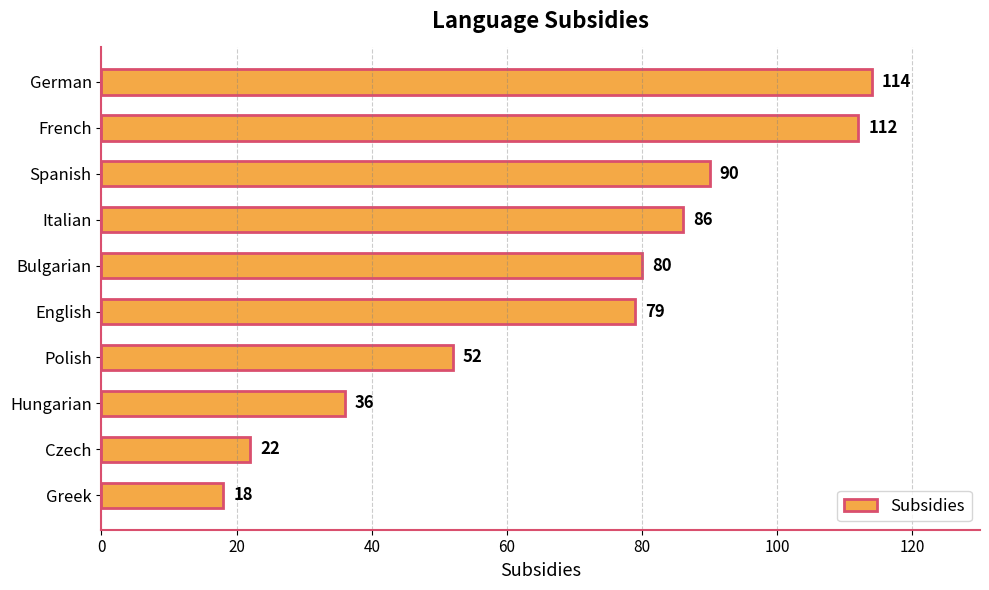

What is the greatest value displayed?

114